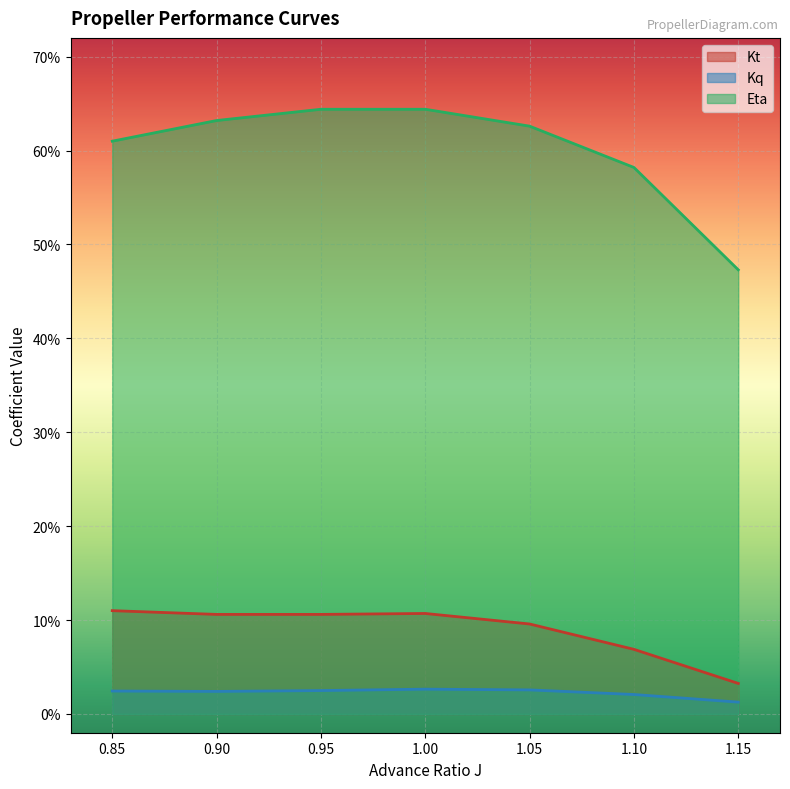

What is the average value of the Eta series?

0.6